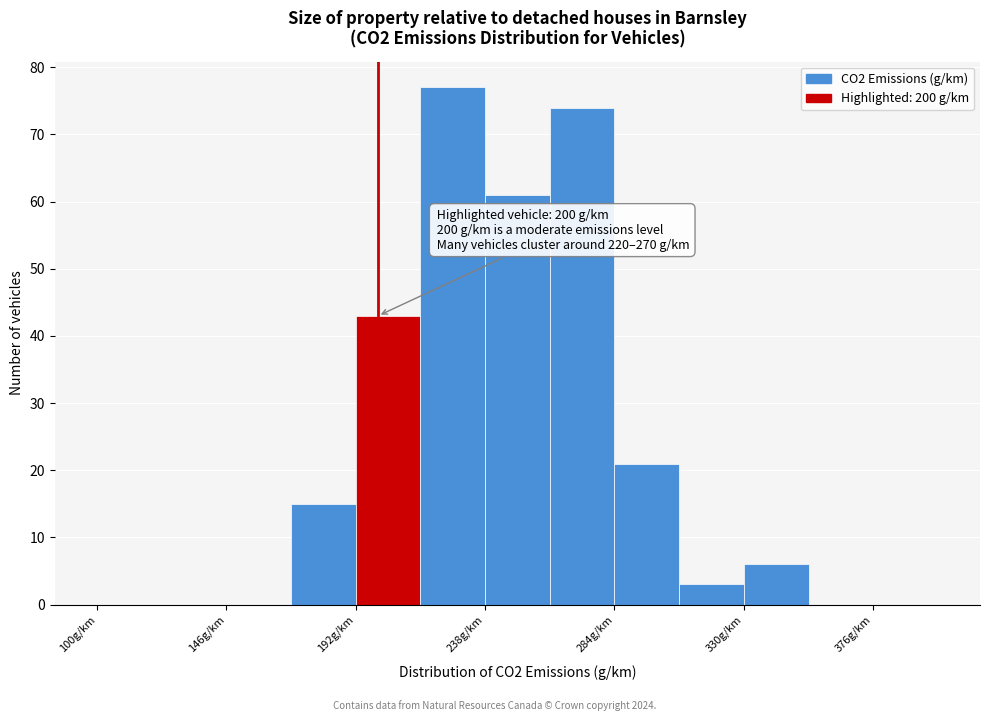

Over which range of the x-axis is the bar tallest?

215 to 238